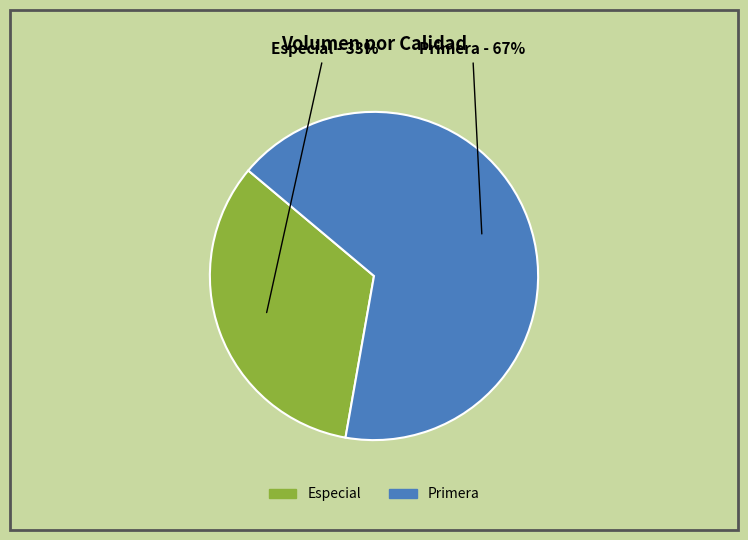

Between Primera and Especial, which is larger?

Primera